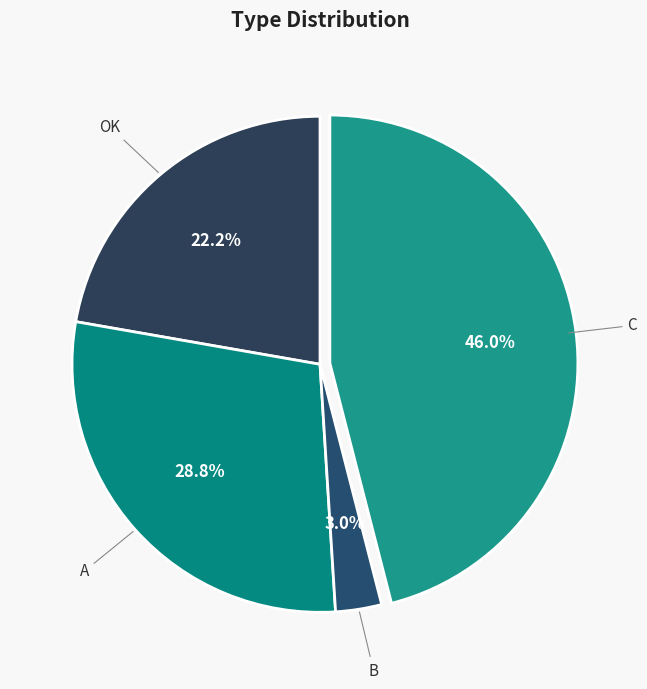

Does C represent more than half of the total?

No